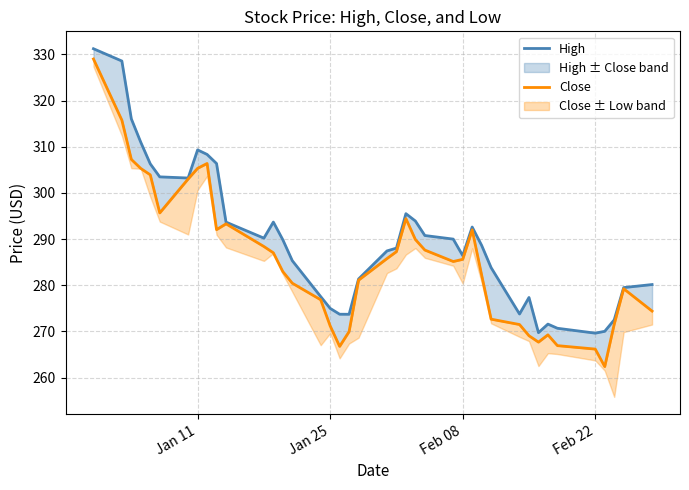

Reading left to right, list all the values displayed in this chart.

High: 331.2	328.6	316.0	311.0	306.3	303.5	303.2	309.3	308.3	306.4	293.7	290.2	293.7	289.9	285.3	277.6	275.0	273.7	273.7	281.4	287.4	288.1	295.5	293.9	290.8	290.0	286.4	292.6	288.6	283.8	273.8	277.4	269.7	271.6	270.7	269.6	270.0	272.5	279.5	280.2
Close: 329.0	315.8	307.3	305.3	303.9	295.7	303.0	305.3	306.4	292.1	293.3	288.4	287.0	283.0	280.4	276.9	271.2	266.8	270.0	281.1	285.8	287.3	294.4	289.9	287.6	285.1	285.6	292.0	282.2	272.7	271.5	269.1	267.7	269.3	266.9	266.2	262.4	271.6	279.2	274.4